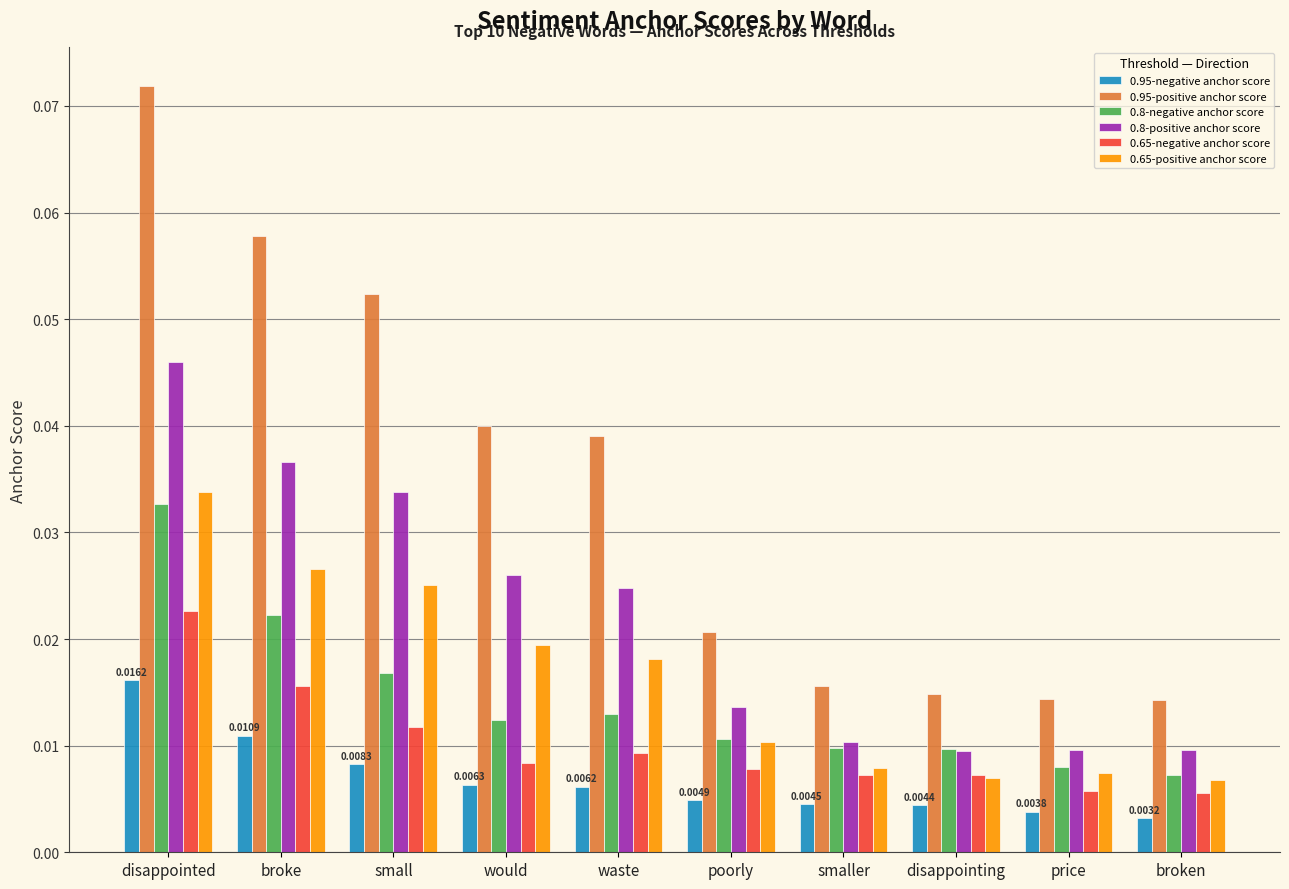

What is the label of the 5th bar from the right?

poorly